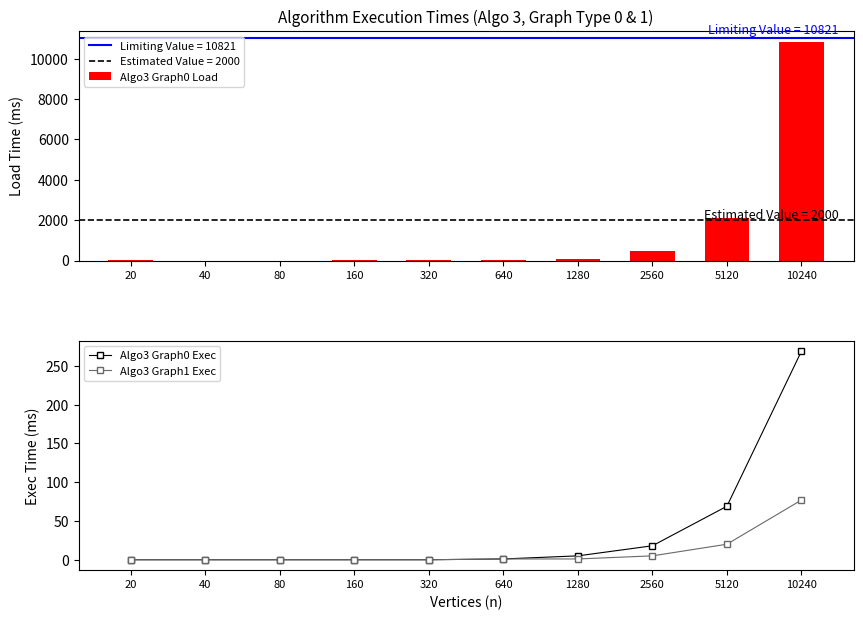

Between 40 and 1280, which series saw the biggest shift?

Algo3 Graph0 Load